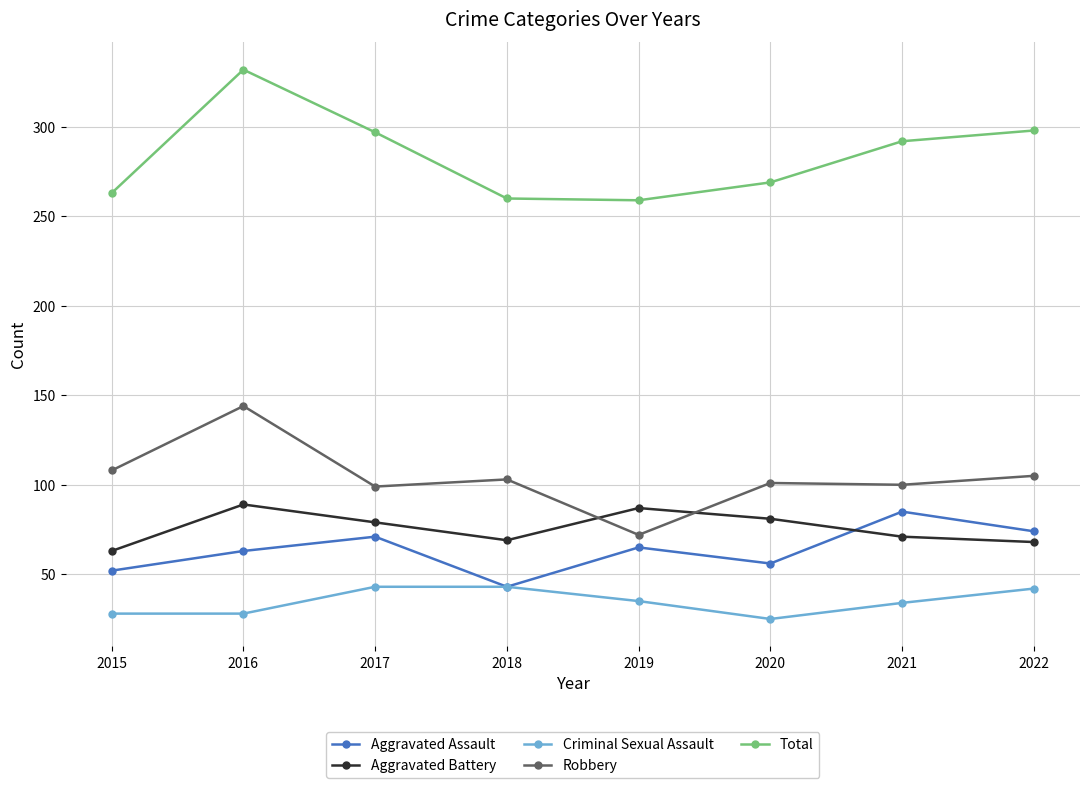

The Total series shows 263 at 2015. True or false?

True